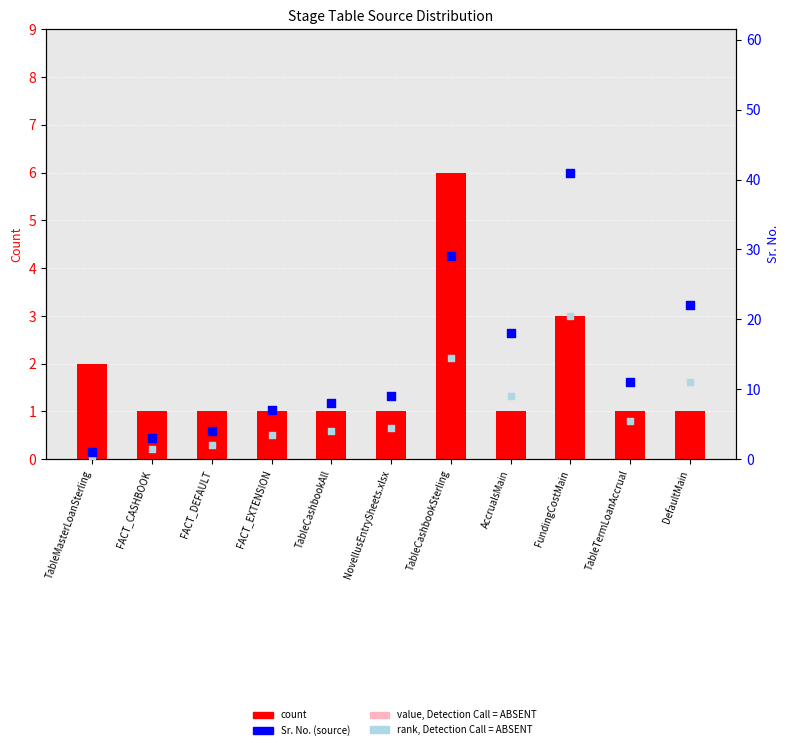

What is the total value across all series at AccrualsMain?

28.4